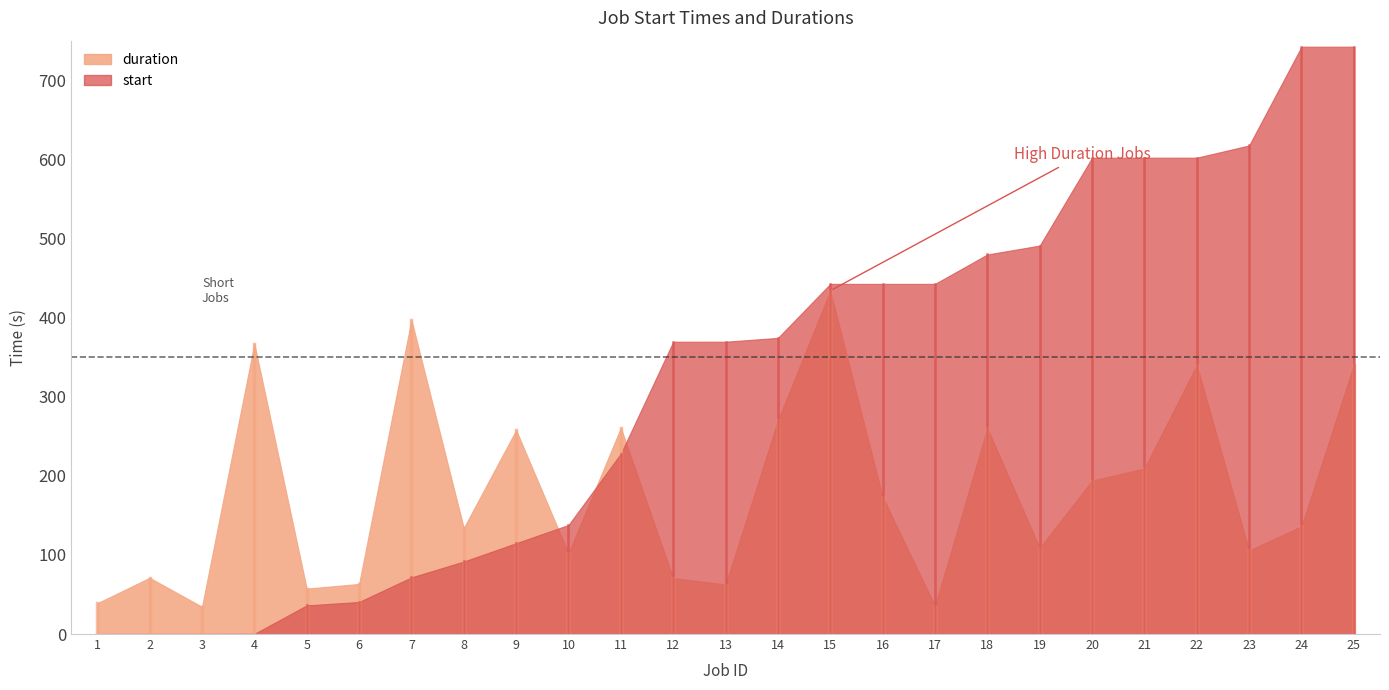

How many values in the start series exceed 369?

14